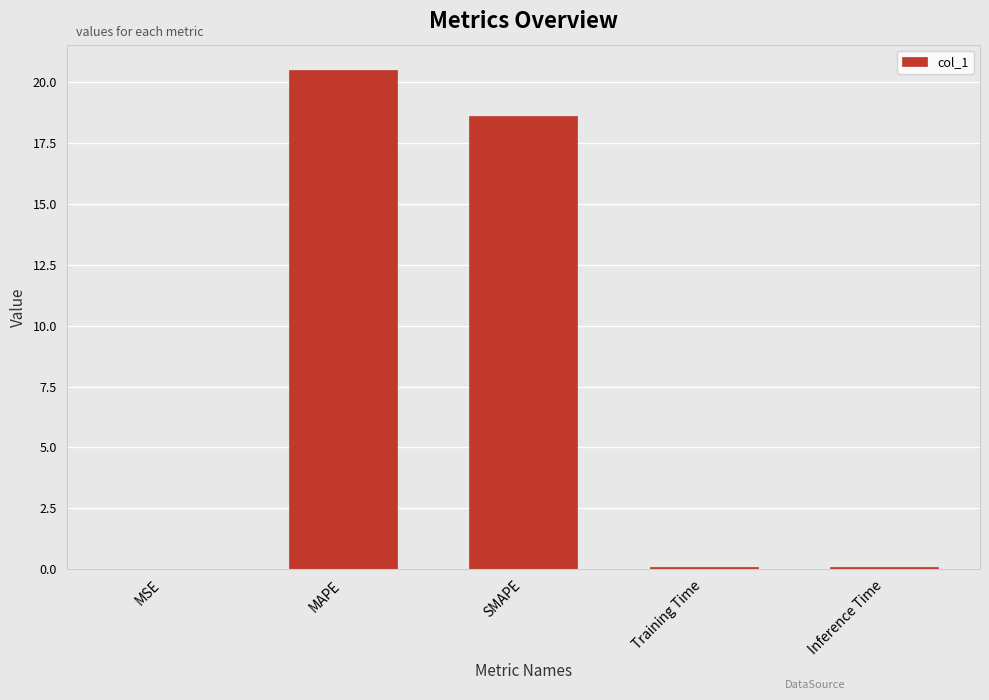

What is the sum of all values?

39.3